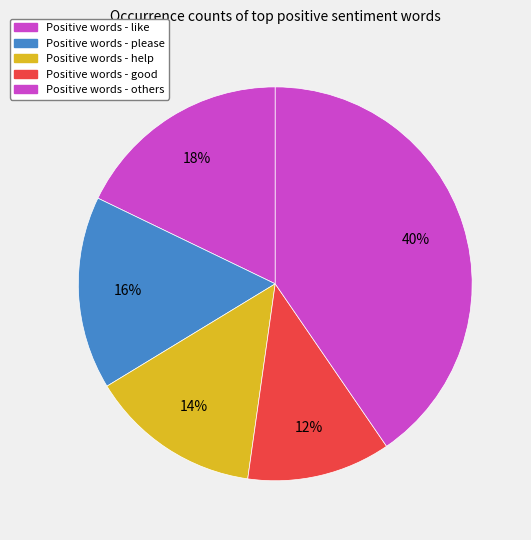

Count the number of slices in the pie.

5